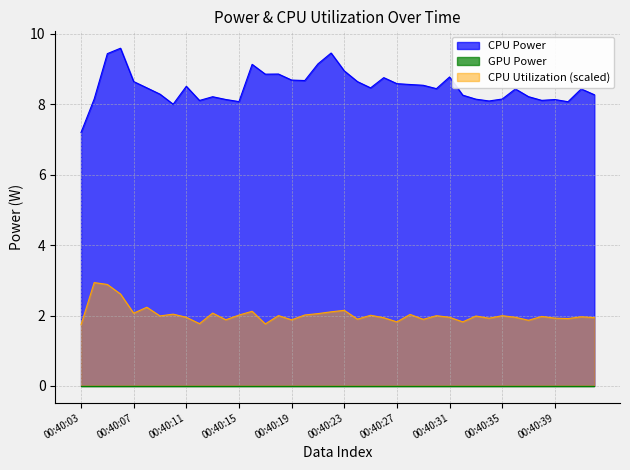

The chart shows a value of 15.2 at 00:40:17. True or false?

False